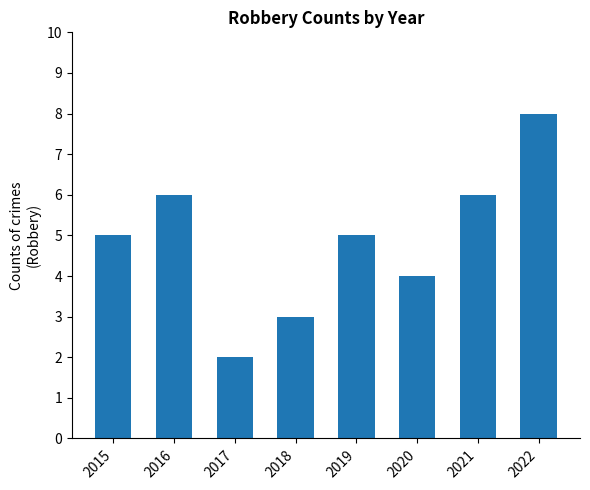

What is the value of the 1st bar from the left?

5